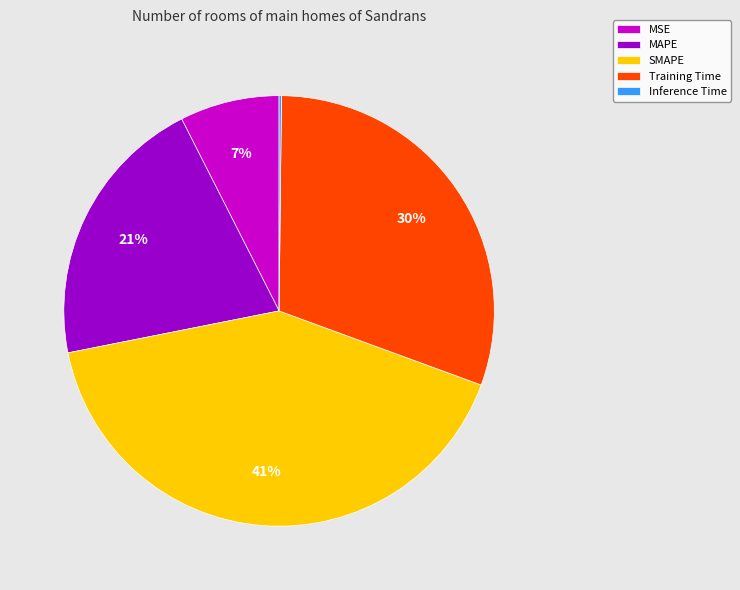

Which category has the biggest portion of the pie?

SMAPE